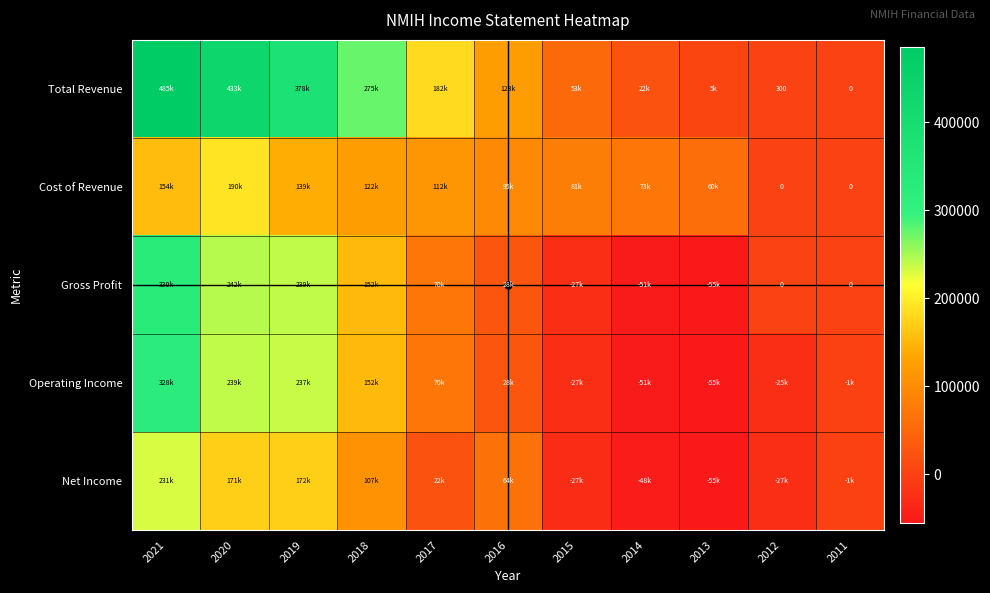

Between 2011 and 2012, which is larger?

2012